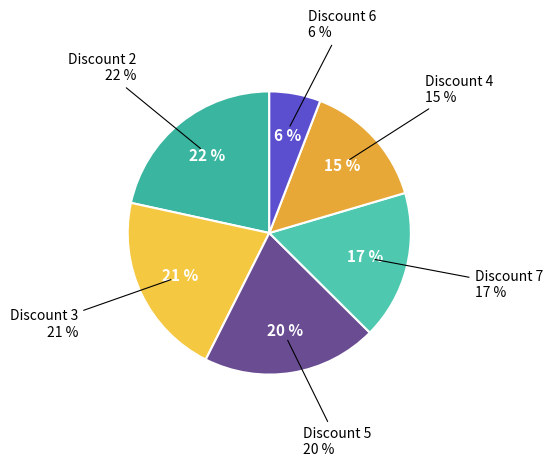

The 7 slice represents 24% of the pie. True or false?

False